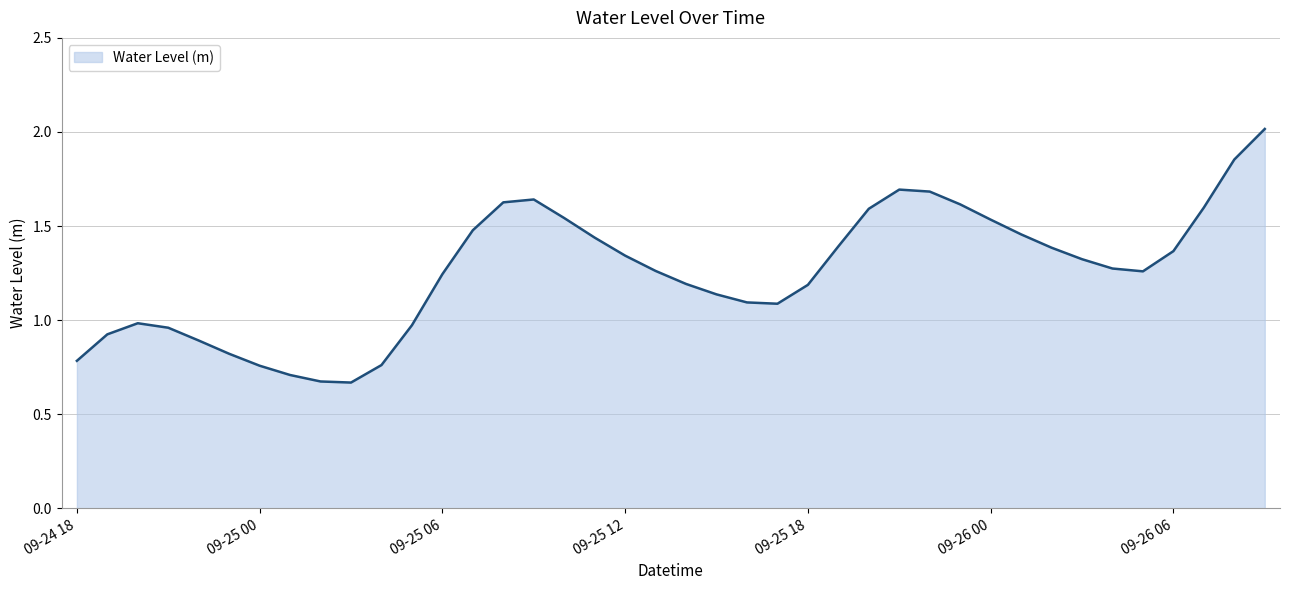

The chart shows a value of 1.8 at 09-26 06. True or false?

False